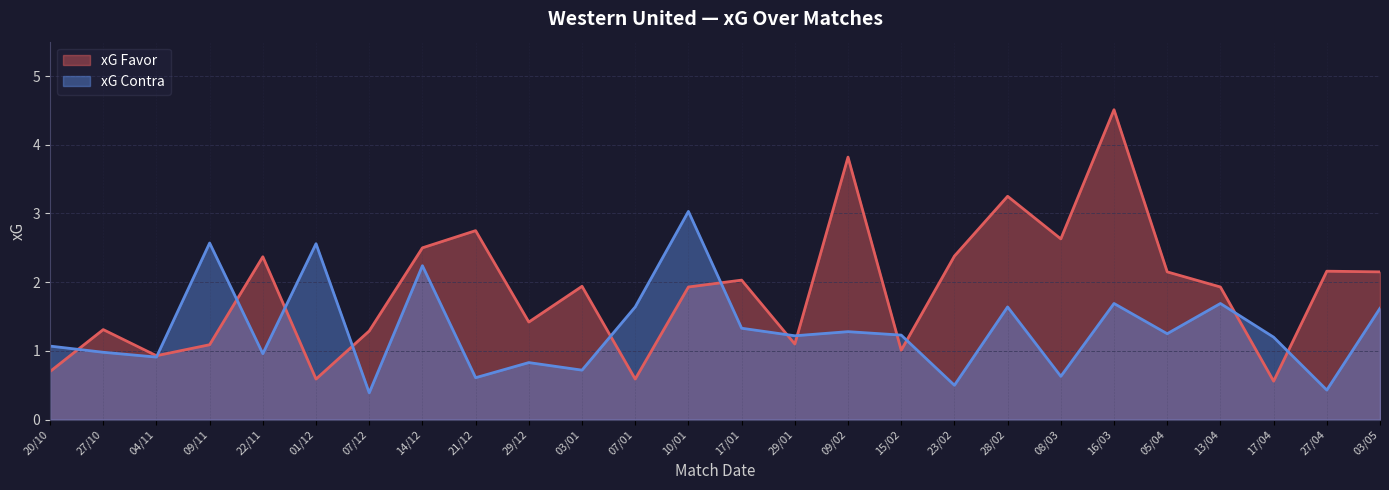

True or false: xG Contra has more than 2 points higher than both neighbors.

True